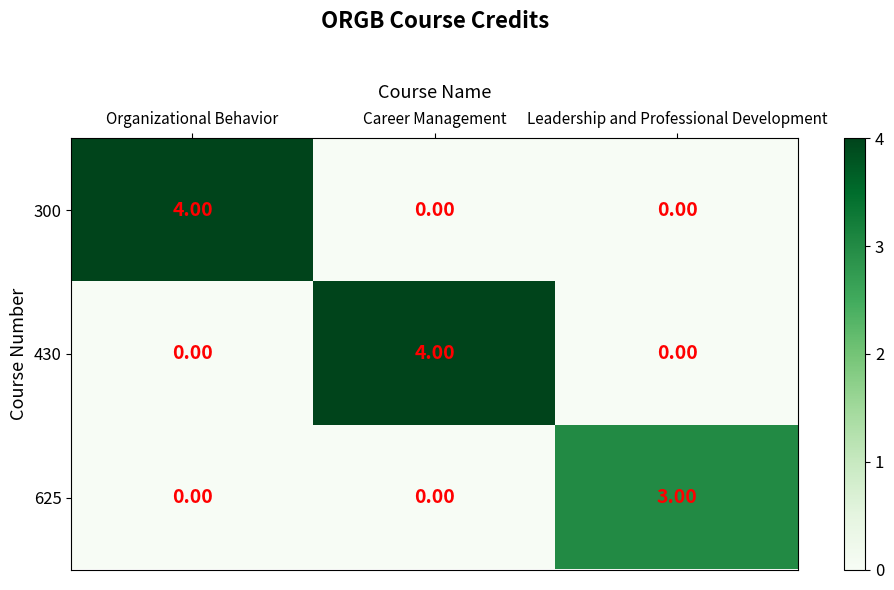

What is the sum of all 430 values?

4